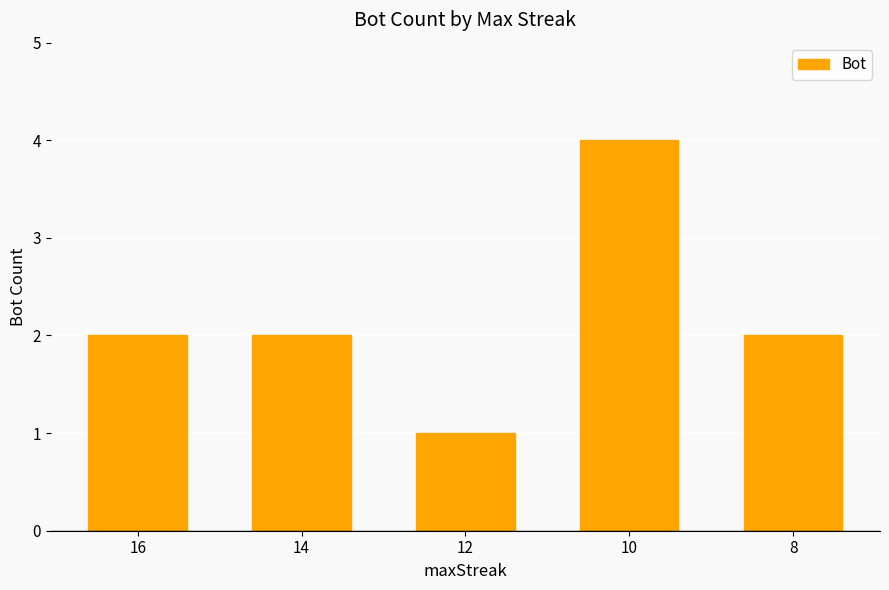

What is the sum of the values at 12 and 8?

3